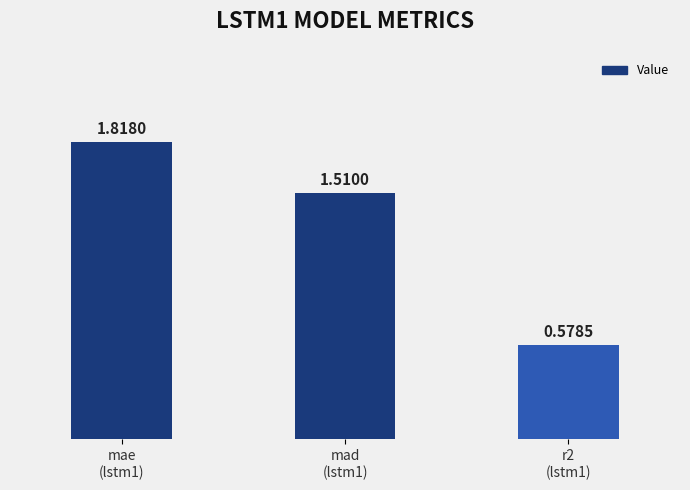

What is the difference between the maximum and minimum values?

1.2